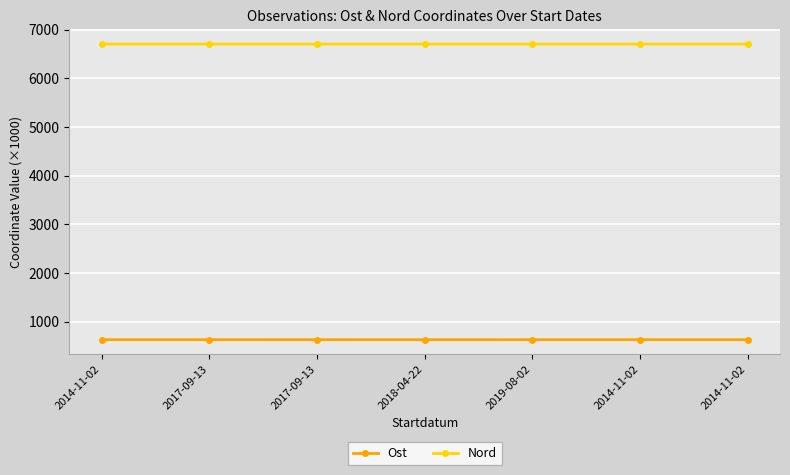

Count the number of data series in this chart.

2